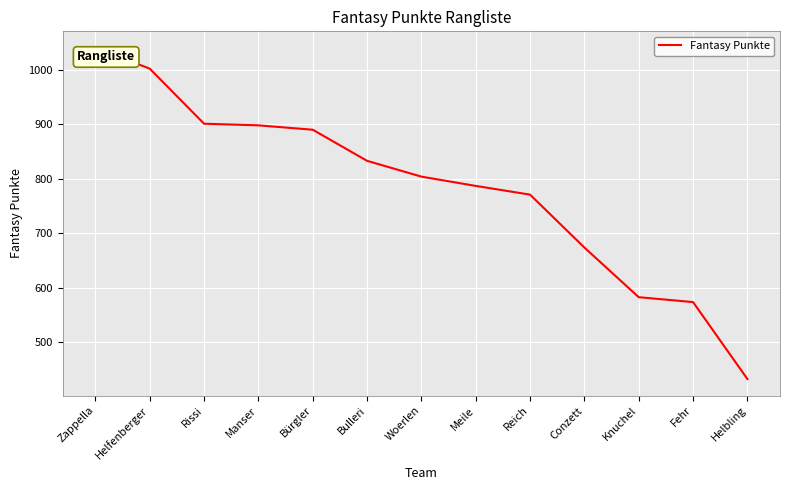

What is the difference between the maximum and minimum values?

607